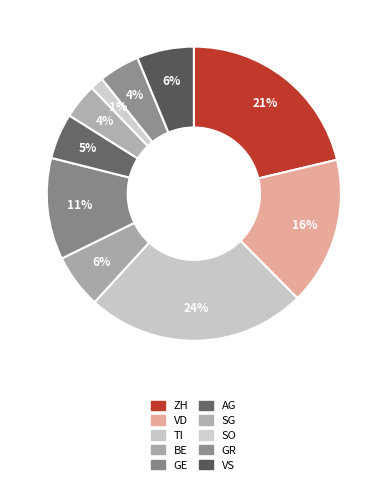

Which has a higher value, SG or TI?

TI